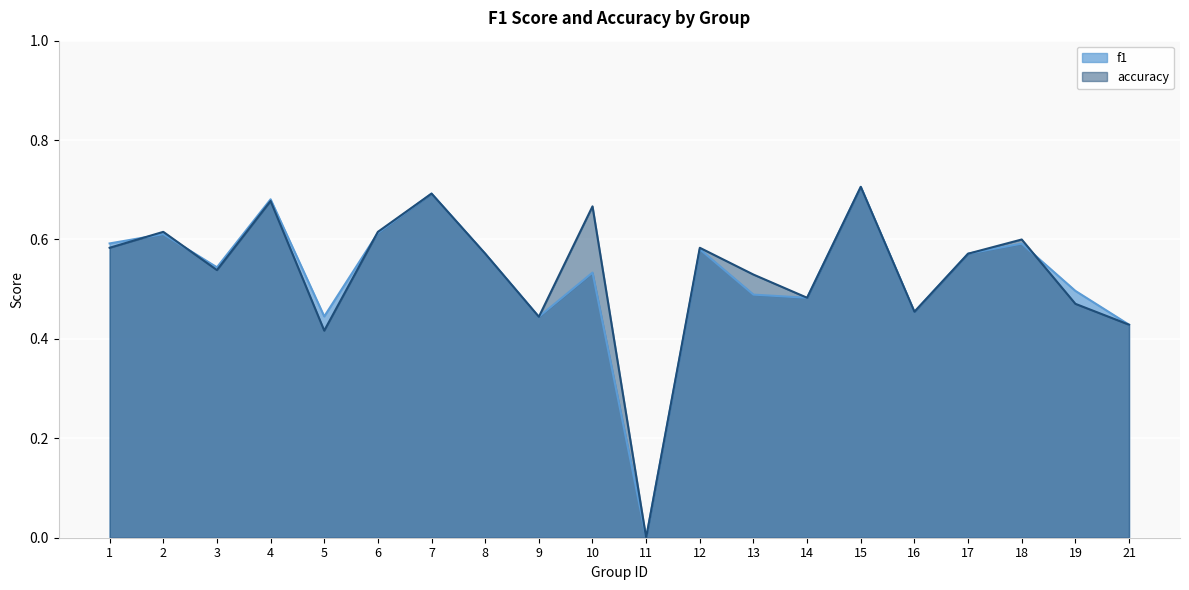

In accuracy, how many points are lower than both neighbors (excluding endpoints)?

6